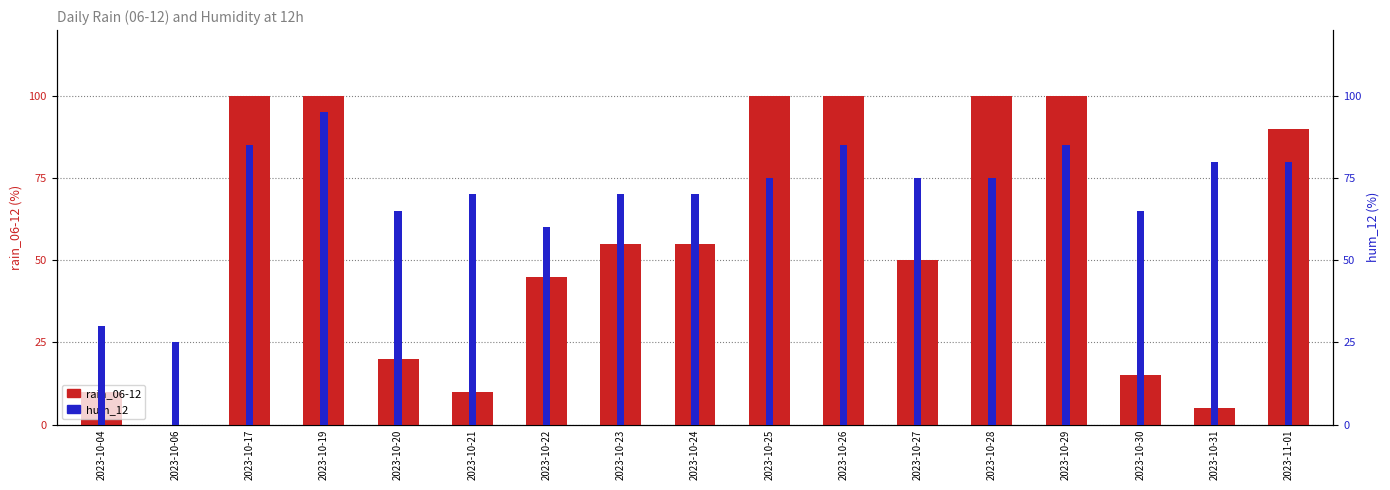

Is it true that hum_12 equals 80 at 2023-11-01?

True